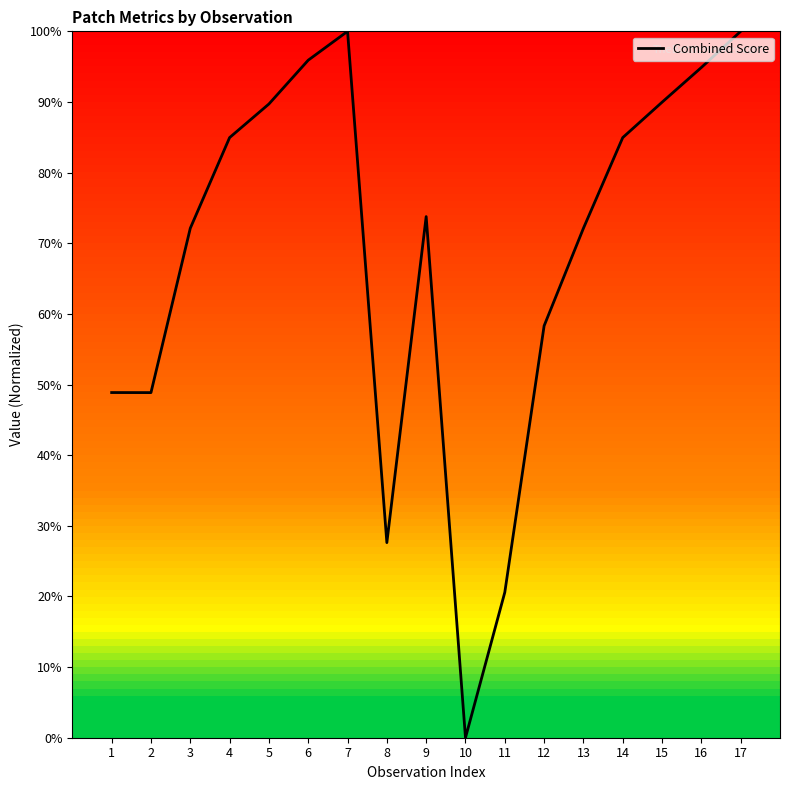

True or false: there are more than 1 points higher than both neighbors.

True